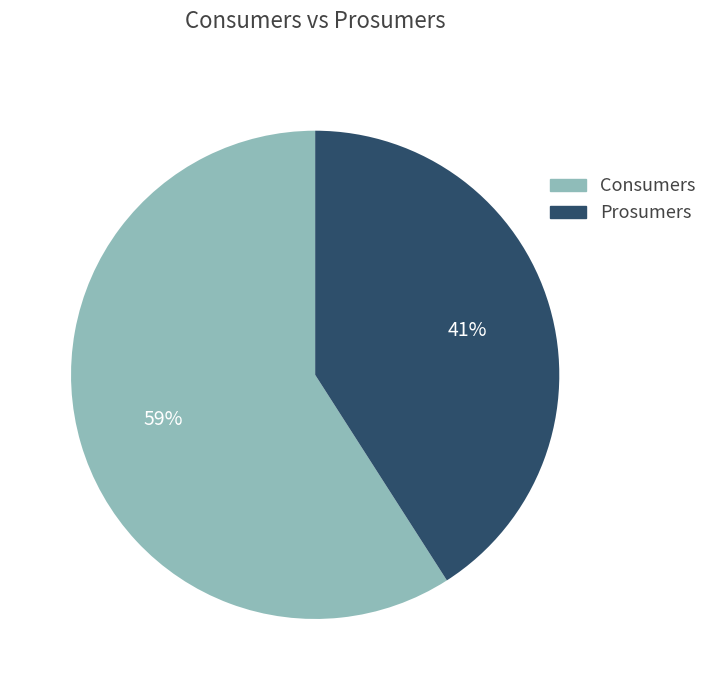

Count the number of slices in the pie.

2